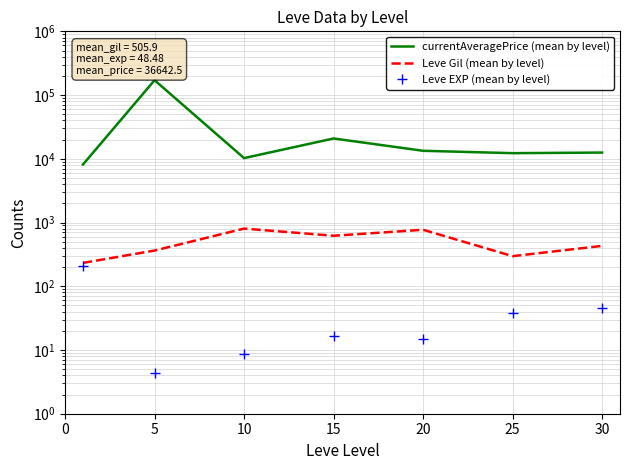

True or false: Leve EXP (mean by level) and currentAveragePrice (mean by level) intersect in this chart.

False